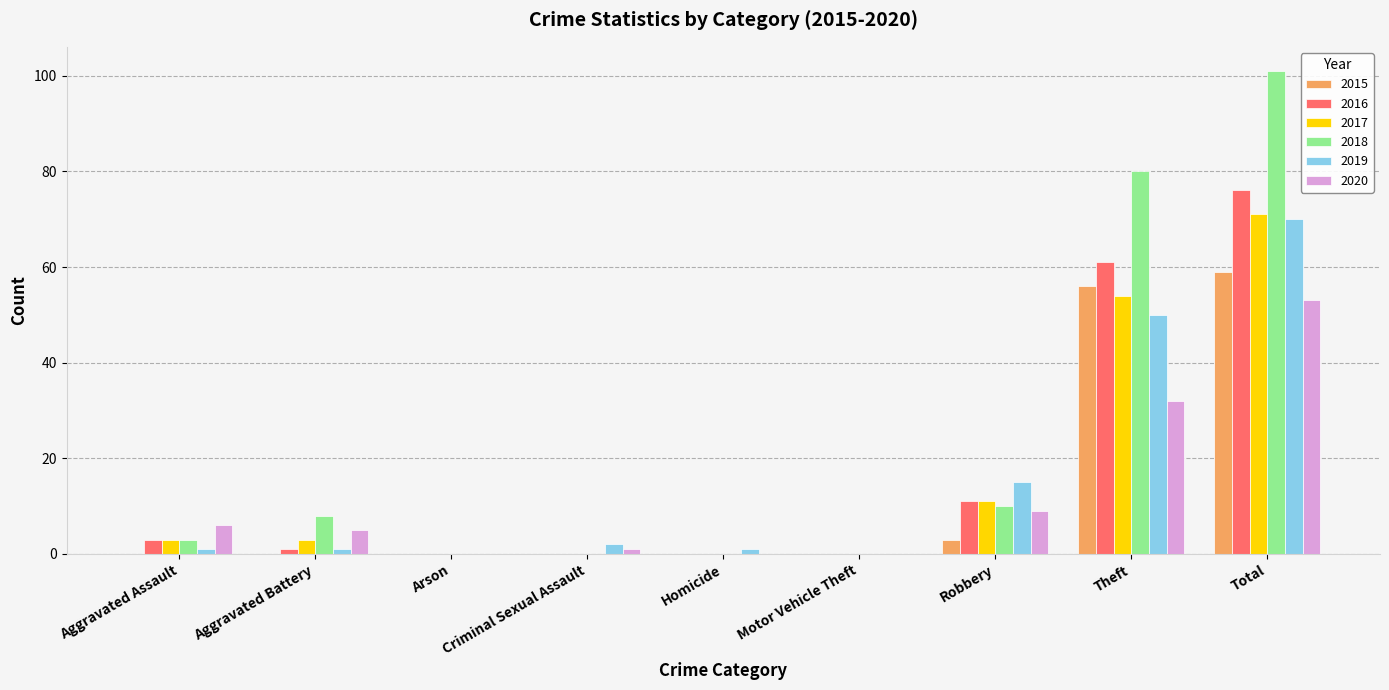

Which series has the largest total across all categories?

2018